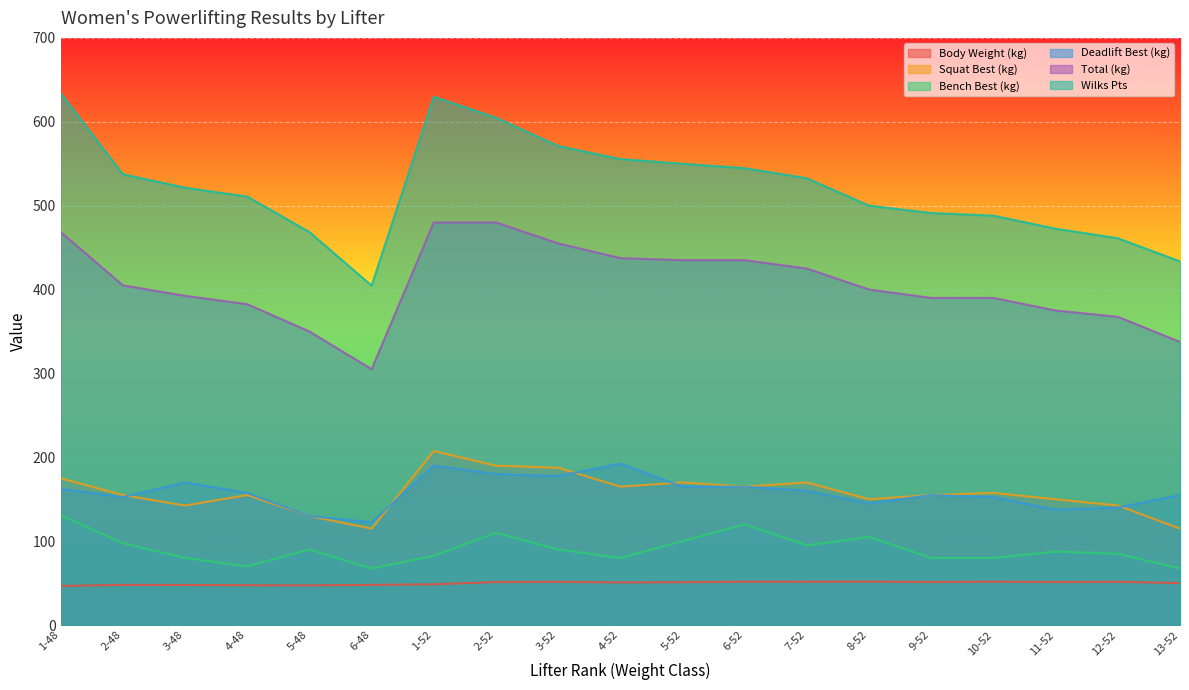

What is the sum of all Bench Best (kg) values?

1718.5